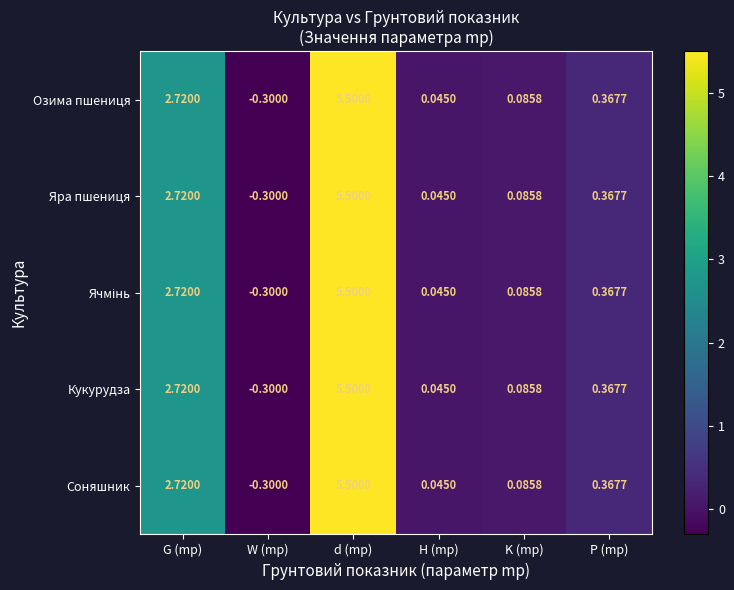

List the labels in order of Яра пшениця value, largest first.

d (mp), G (mp), P (mp), K (mp), H (mp), W (mp)